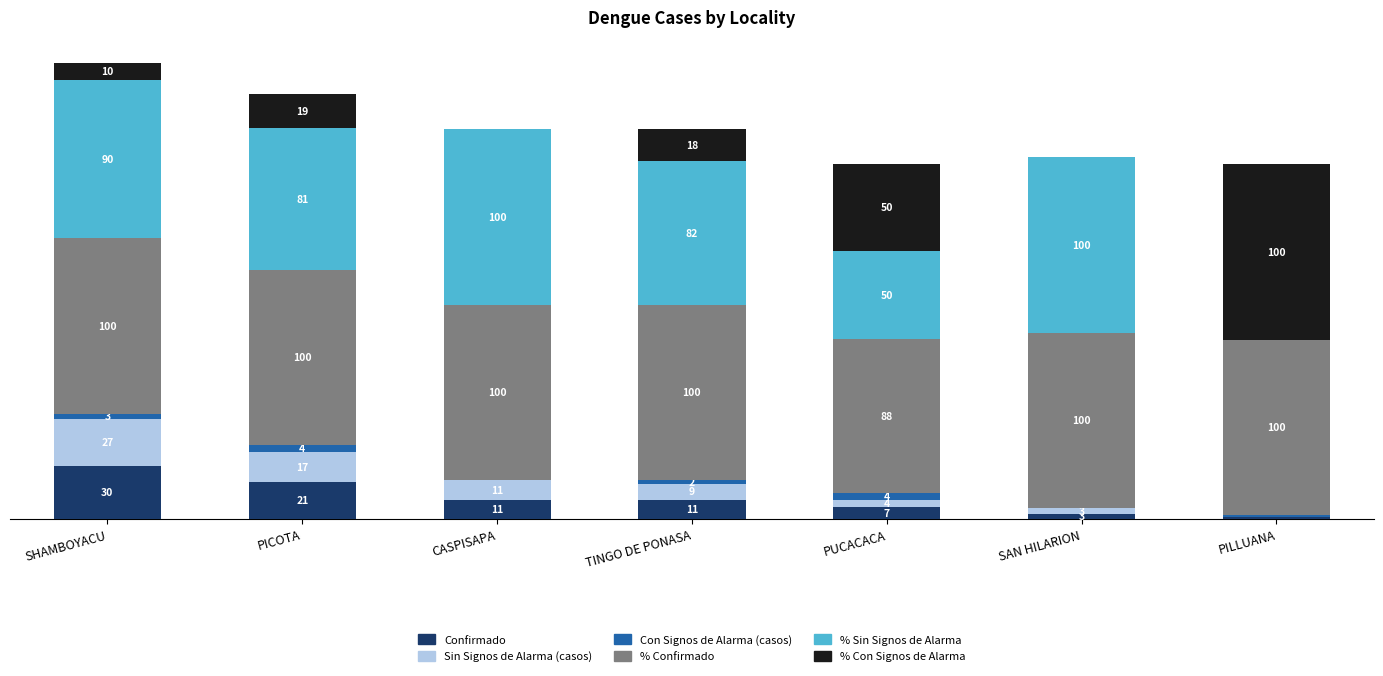

At which category is the sum across all series the highest?

SHAMBOYACU